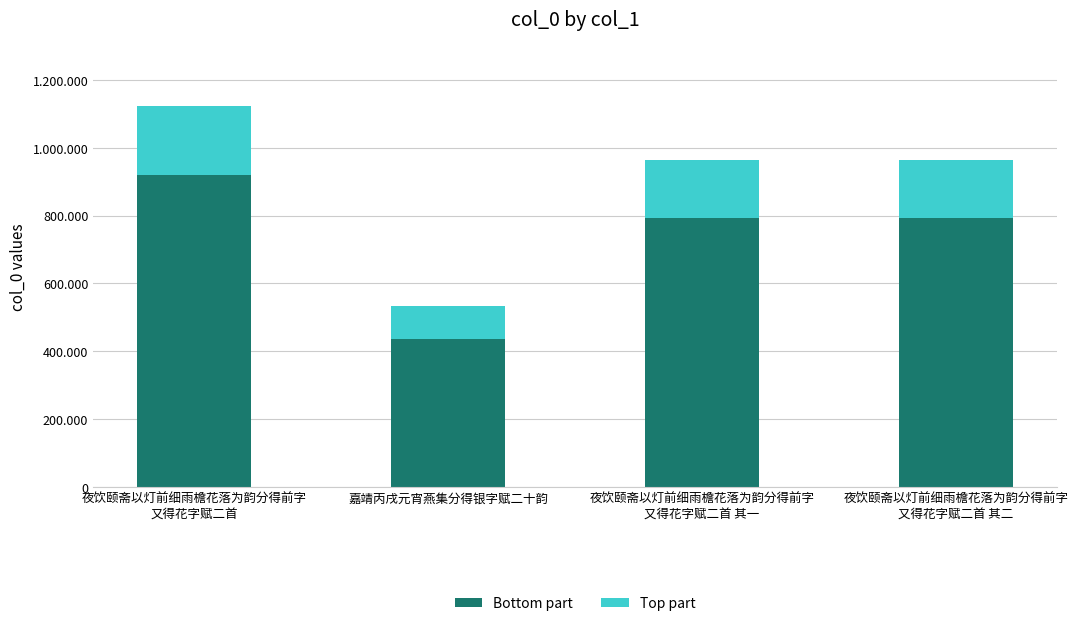

Between 夜饮颐斋以灯前细雨檐花落为韵分得前字
又得花字赋二首 and 夜饮颐斋以灯前细雨檐花落为韵分得前字
又得花字赋二首 其一, which series saw the biggest shift?

Bottom part